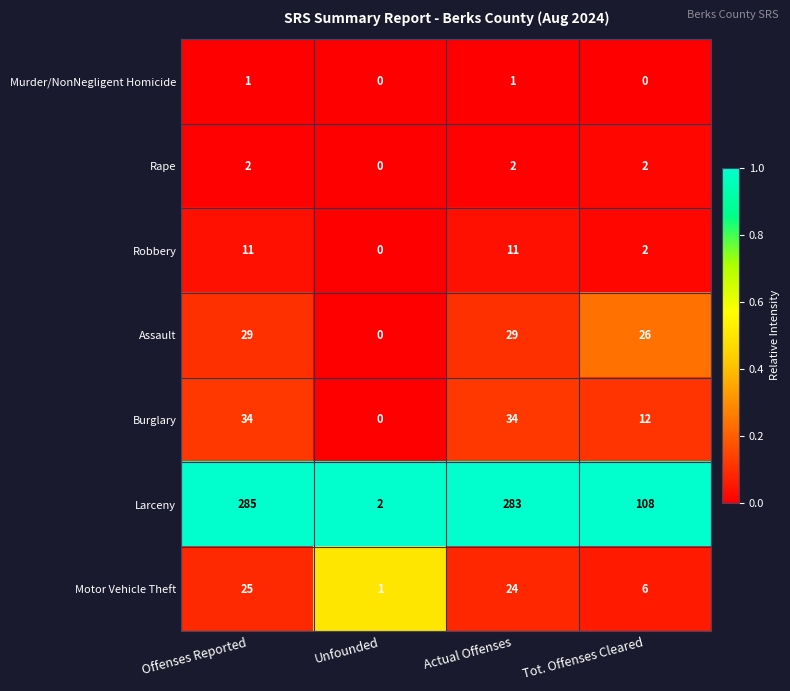

Where does the Larceny series first go above 283?

Offenses Reported